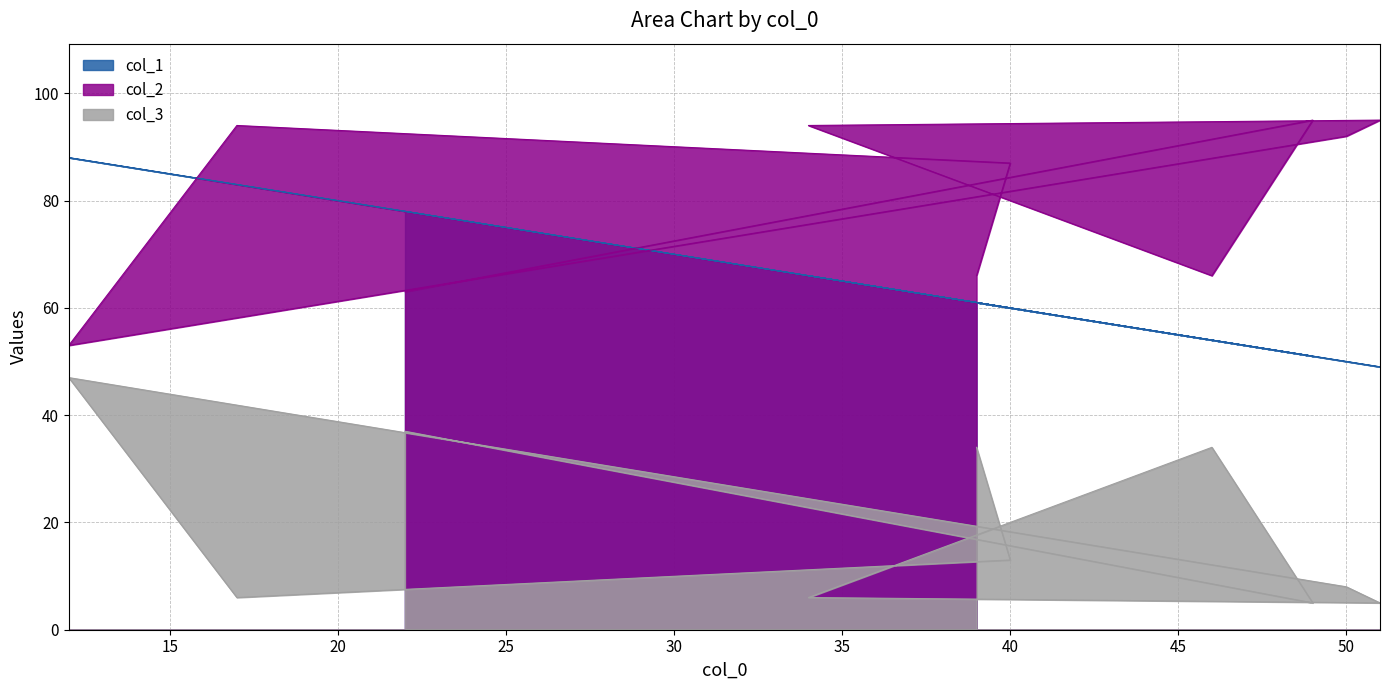

Reading right to left, extract all data points from this chart.

col_1: 39=61	40=60	17=83	12=88	50=50	51=49	34=66	46=54	49=51	22=78
col_2: 39=66	40=87	17=94	12=53	50=92	51=95	34=94	46=66	49=95	22=63
col_3: 39=34	40=13	17=6	12=47	50=8	51=5	34=6	46=34	49=5	22=37